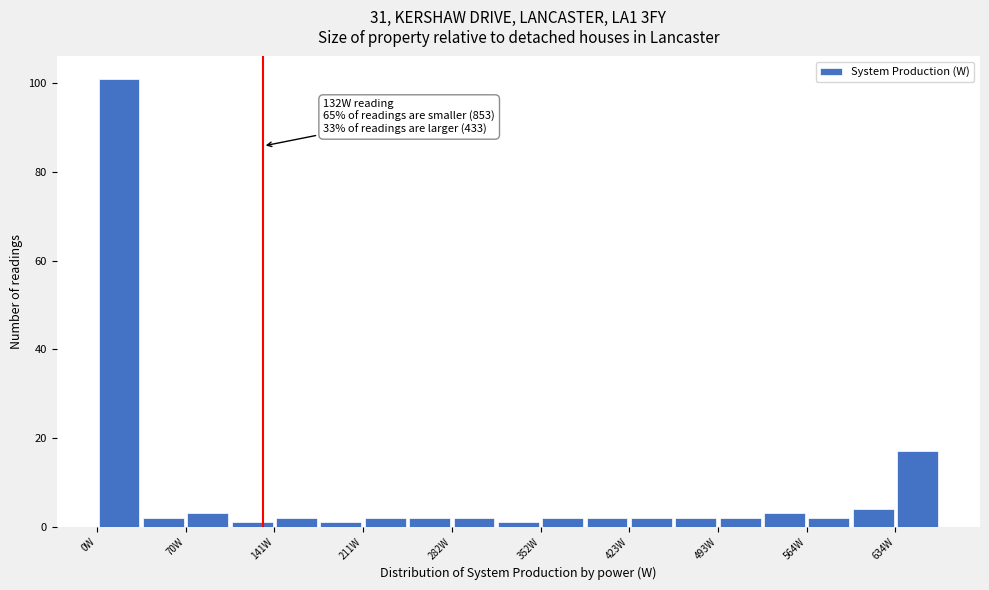

Around what value on the x-axis is the tallest bar? Give the approximate position of its centre, as read against the axis.

20